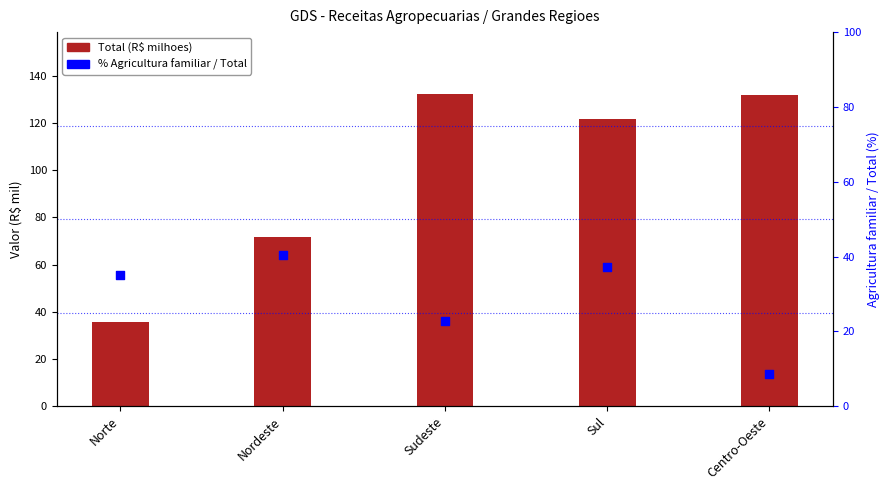

What is the total value across all series at Sudeste?

154.9